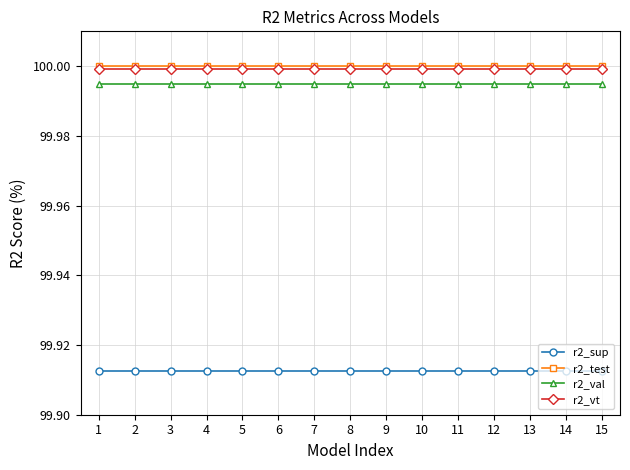

True or false: r2_vt and r2_test cross at least once.

False